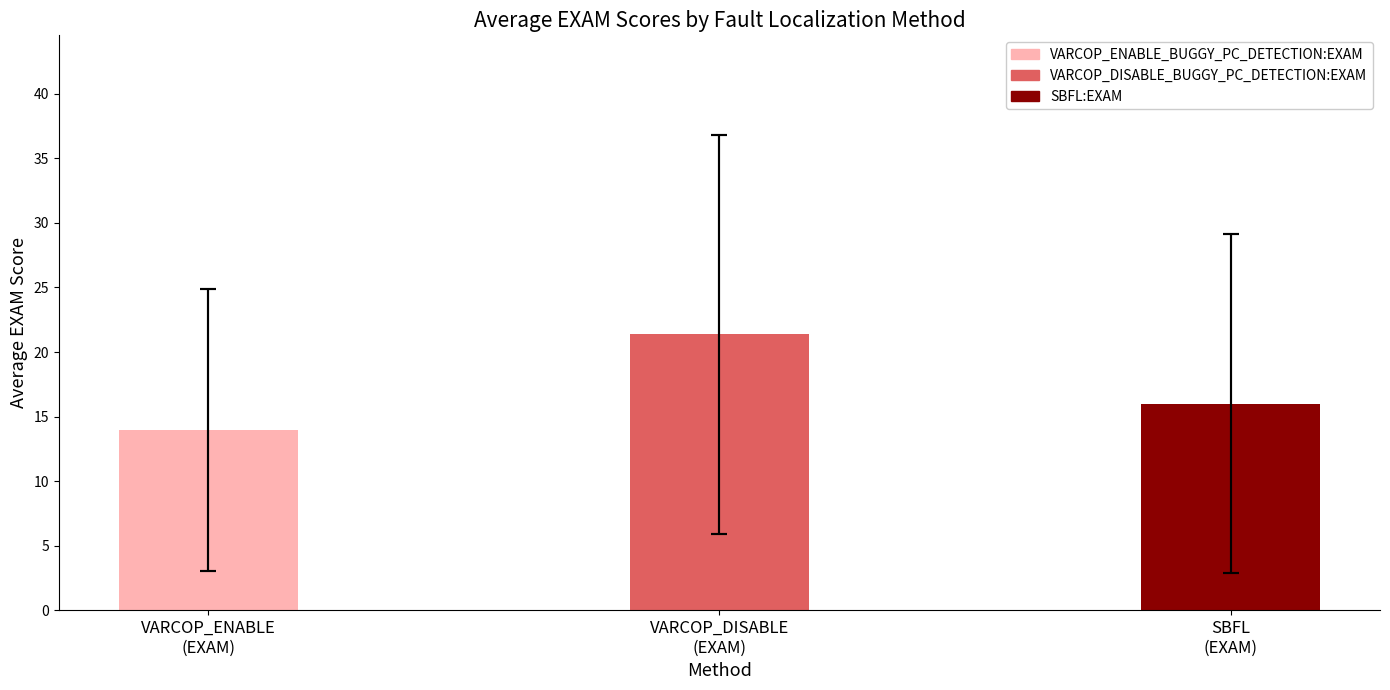

Are the bars grouped side by side (vs. stacked)?

Yes